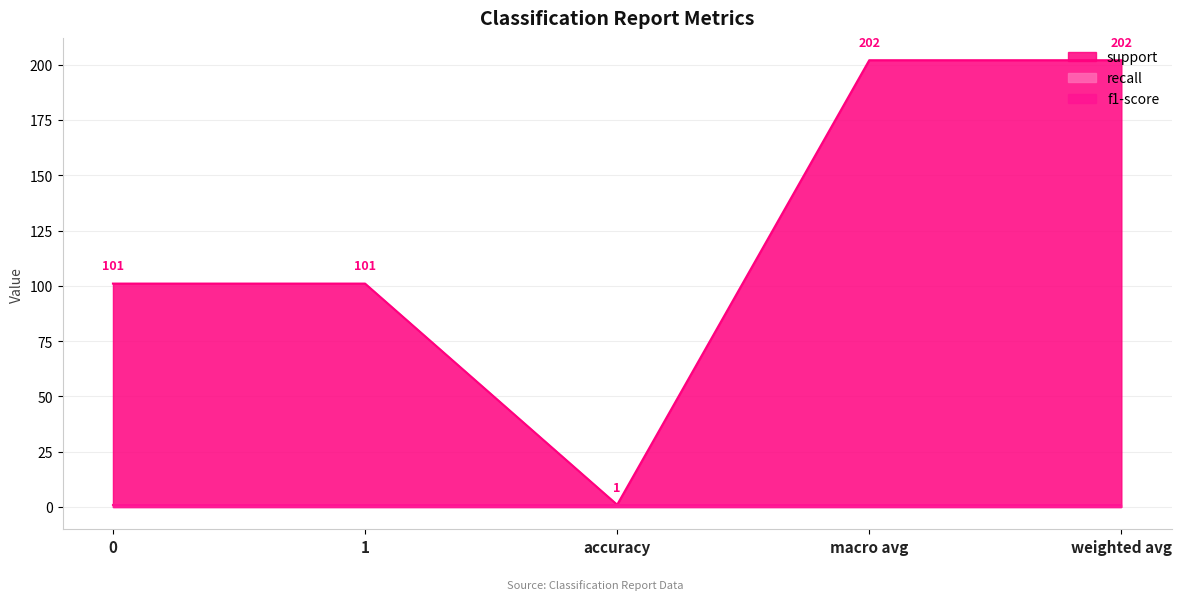

What is the highest value of the recall series?

1